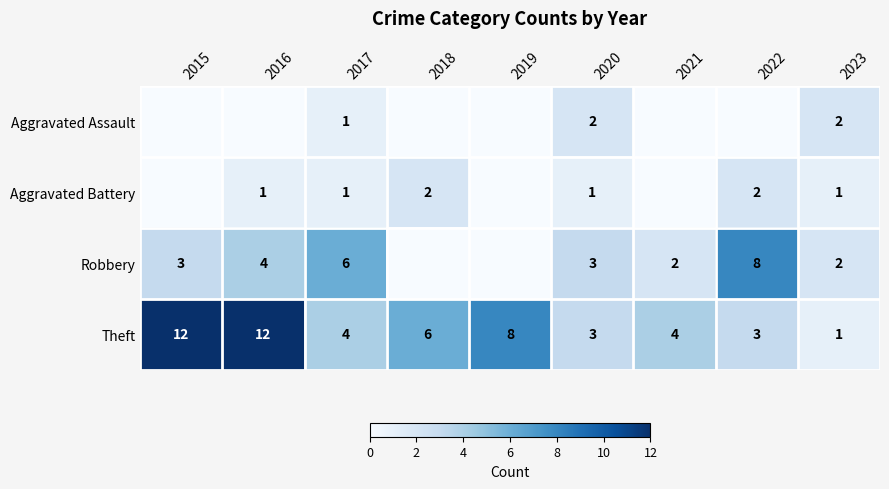

How many values in the Theft series are below 4?

3